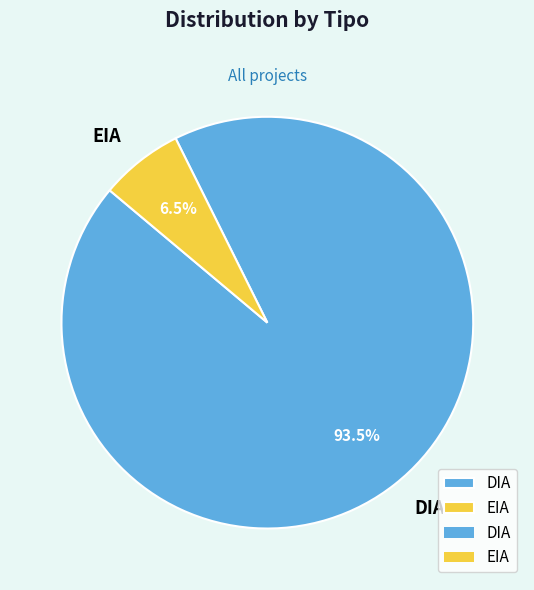

Does EIA account for over 50% of the chart?

No